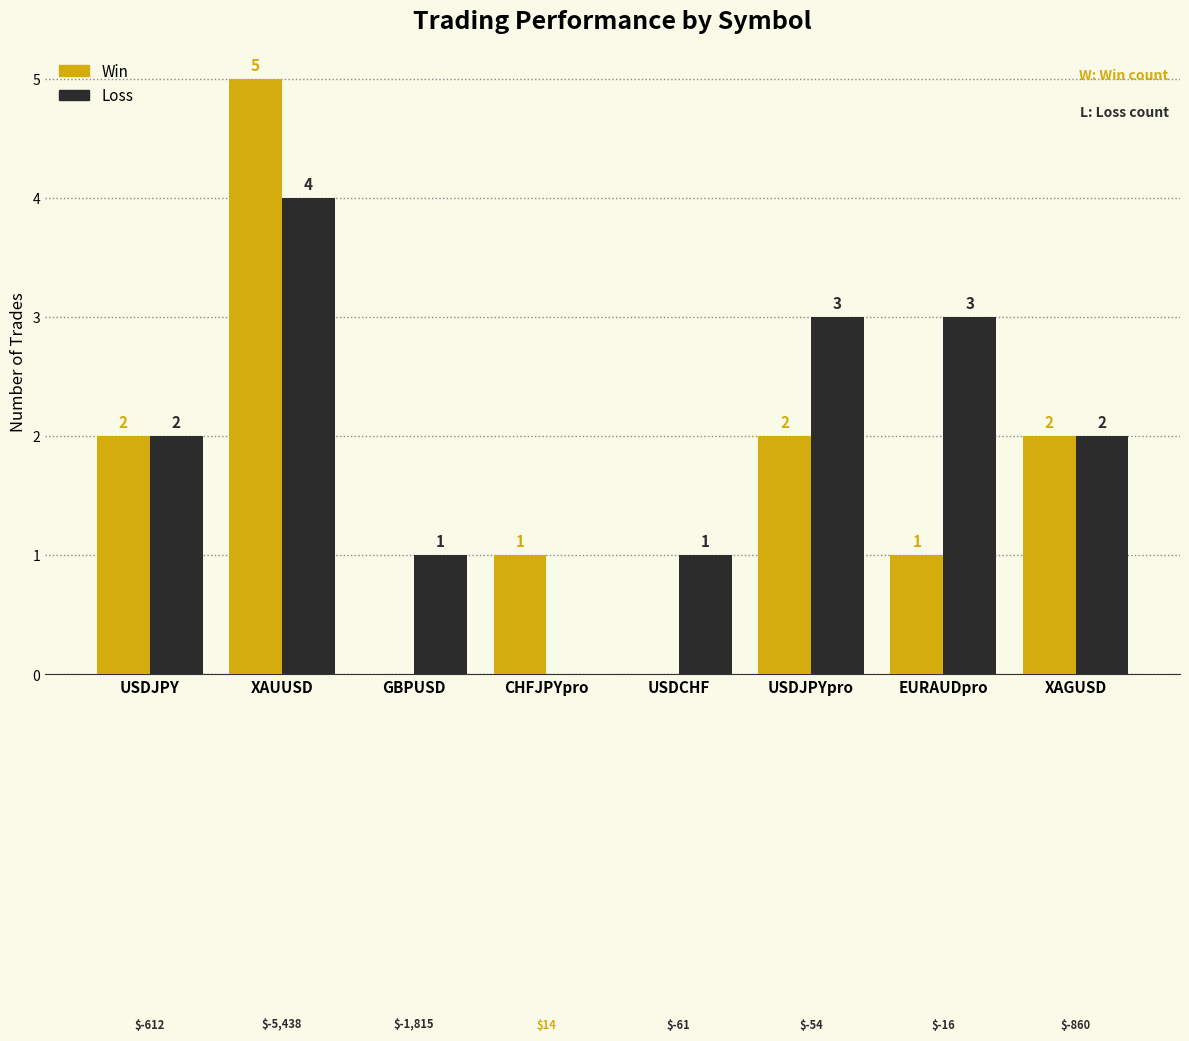

What are all the series names shown in the legend?

Win, Loss